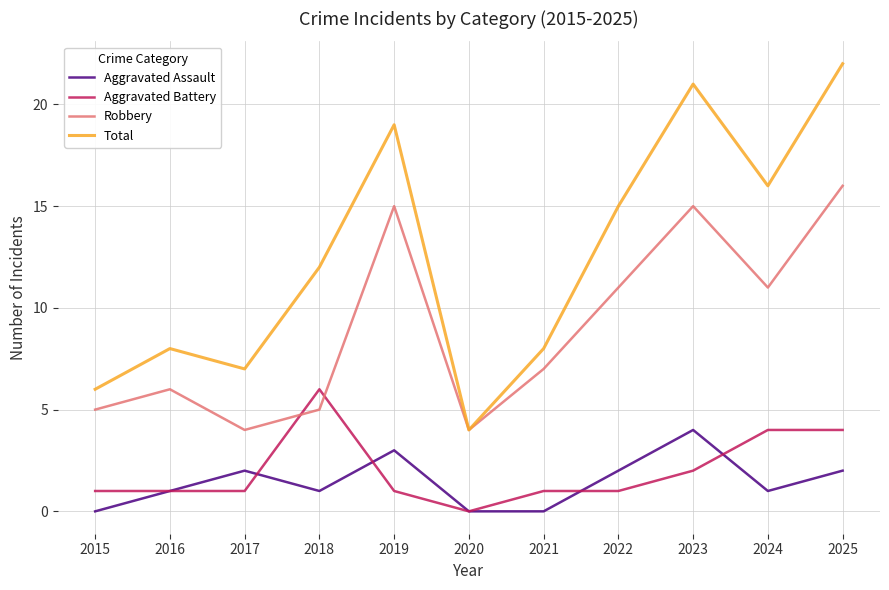

Between which two adjacent categories do Robbery and Aggravated Battery first intersect?

2017 and 2018